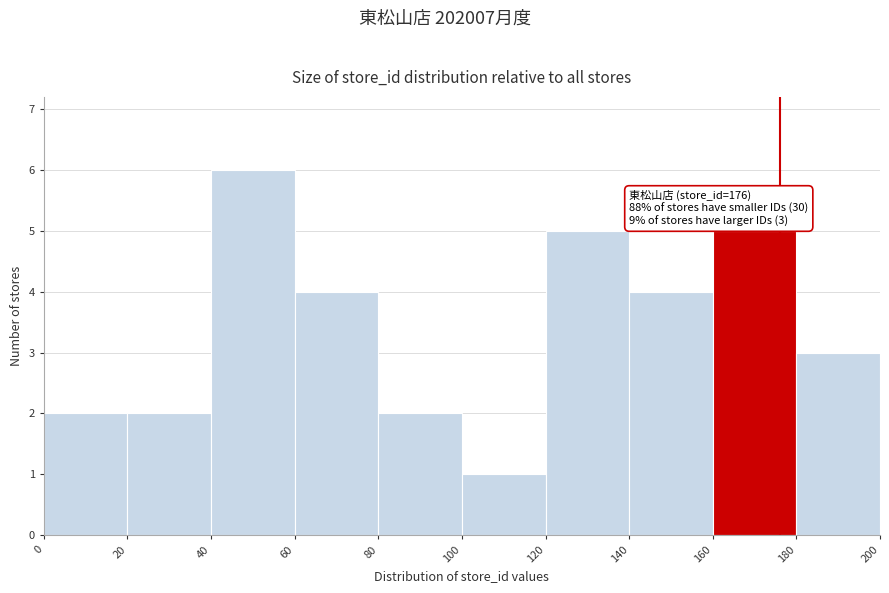

Over which range of the x-axis is the bar tallest?

40 to 60